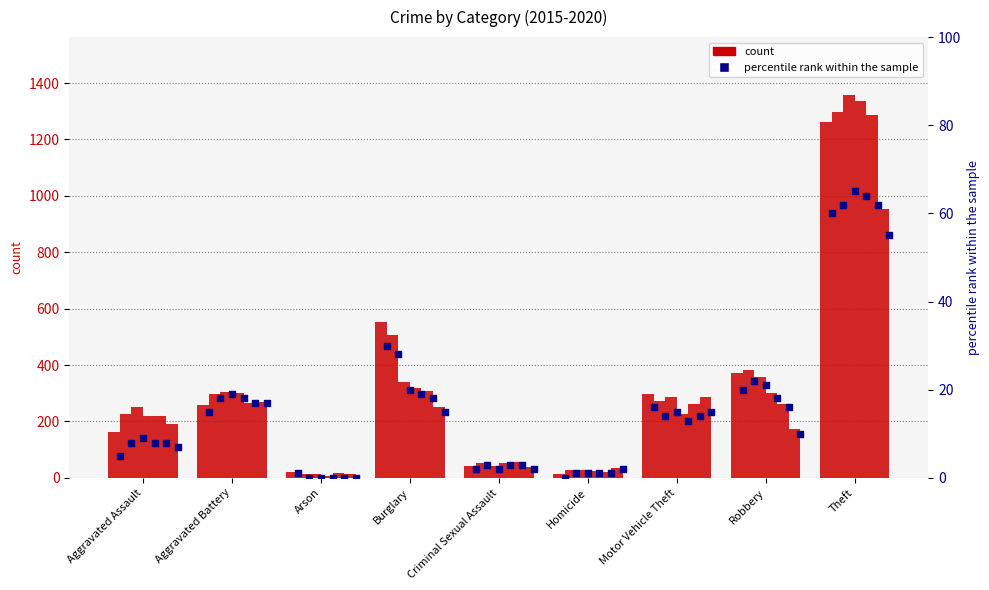

Which has a higher value, Theft or Aggravated Battery?

Theft